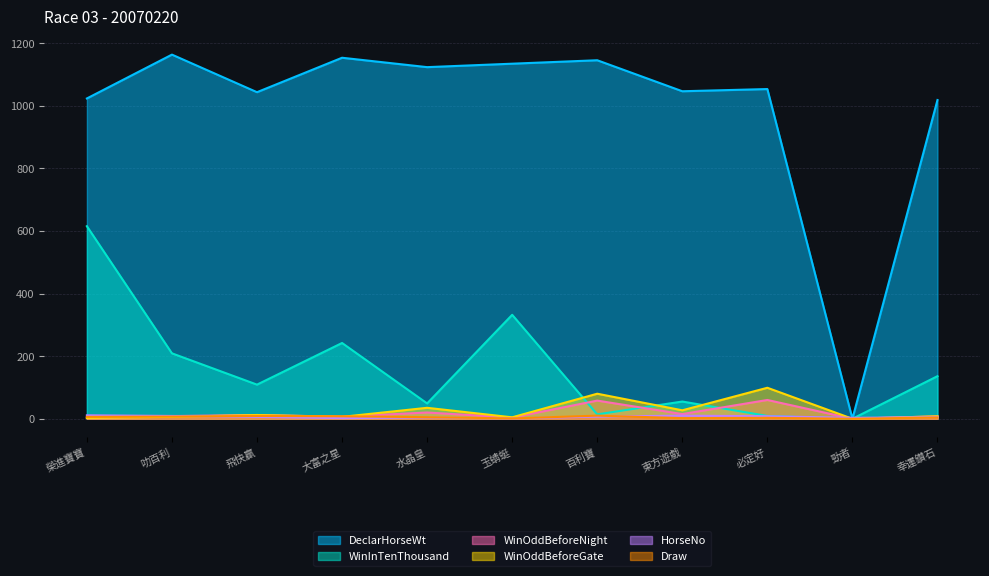

In WinOddBeforeGate, how many points are lower than both neighbors (excluding endpoints)?

4